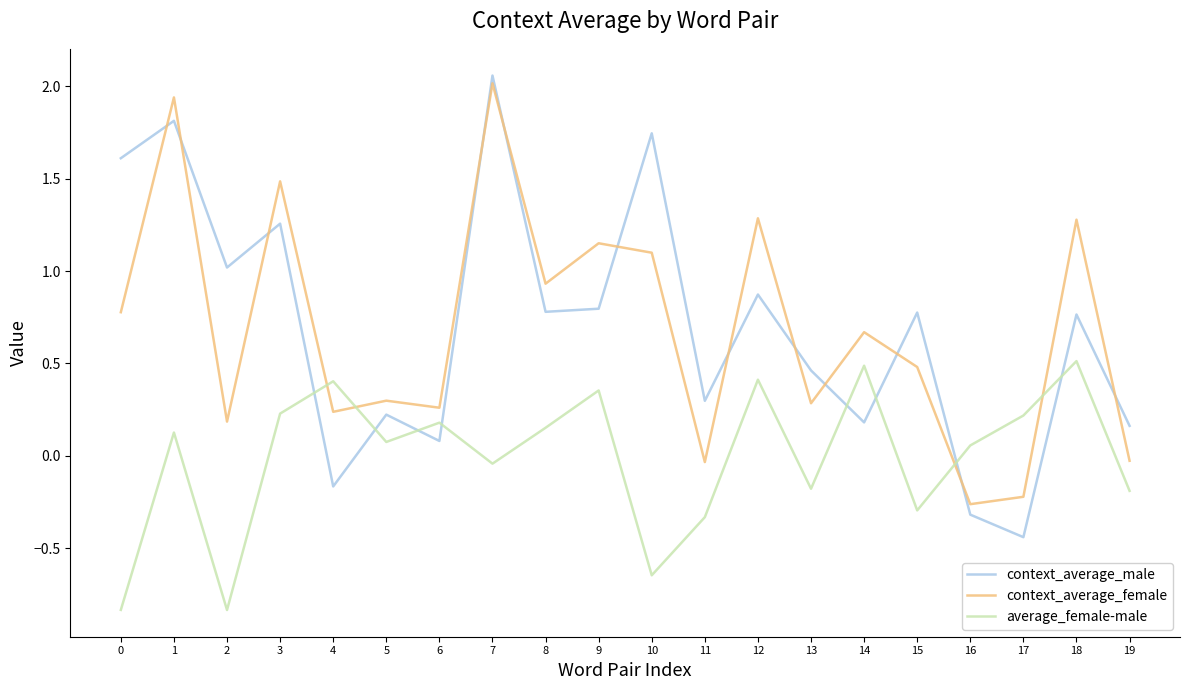

At which category does the chart reach its peak across all series?

7